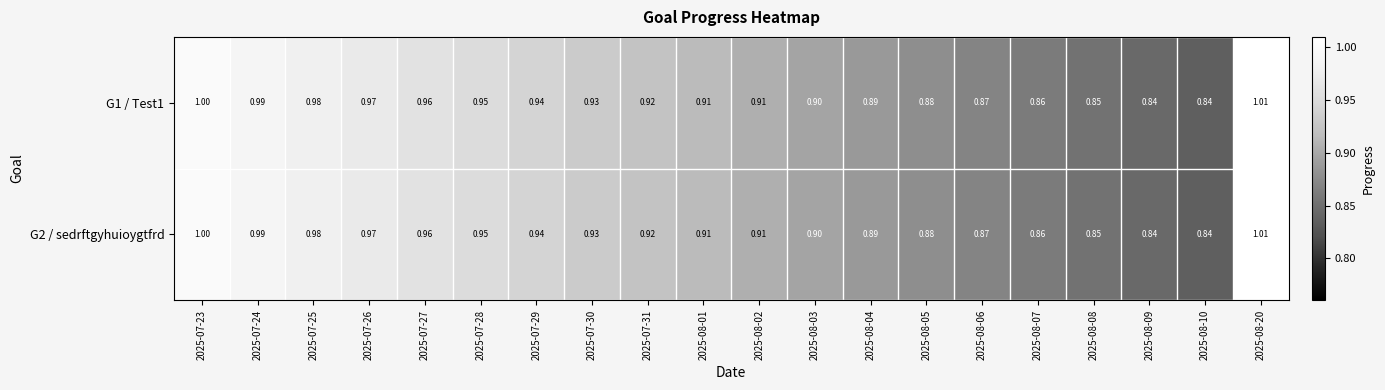

Is the value of G2 / sedrftgyhuioygtfrd at 2025-08-05 greater than the value of G1 / Test1 at 2025-07-27?

No